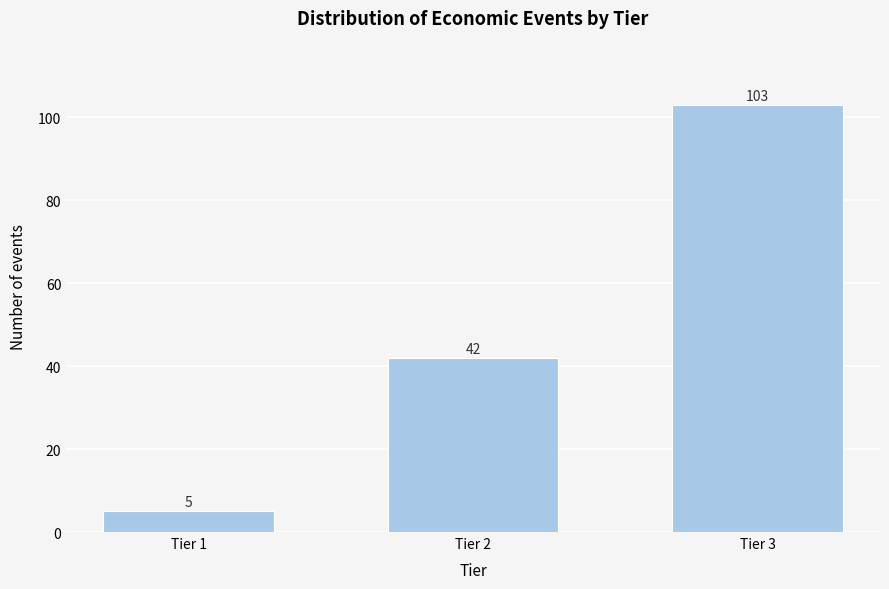

Reading left to right, extract all data points from this chart.

5	42	103